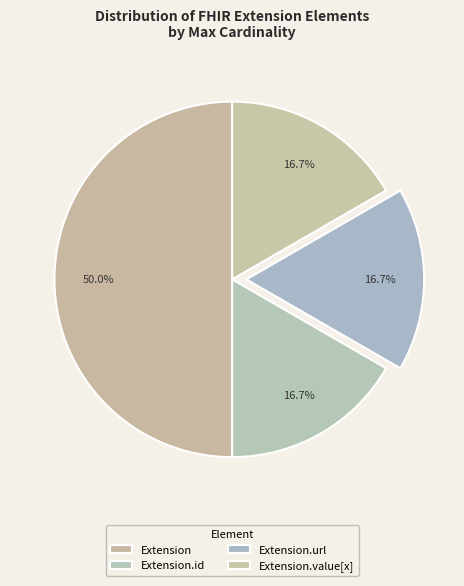

How many slices are in this pie chart?

4